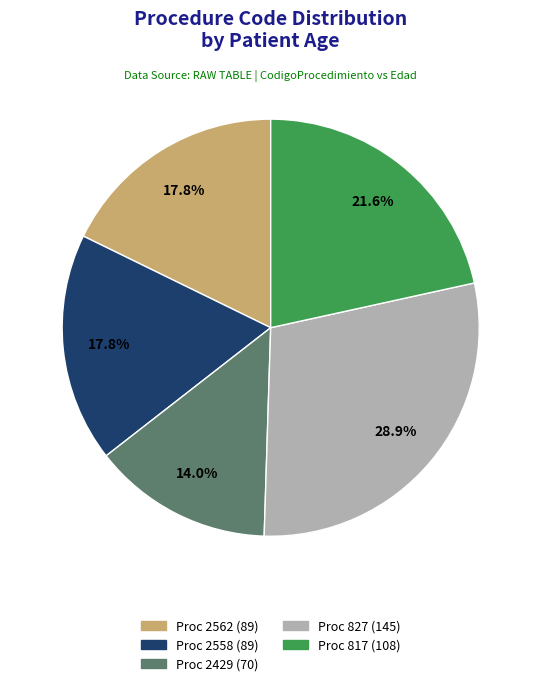

Is there any slice that represents more than half of the pie?

No